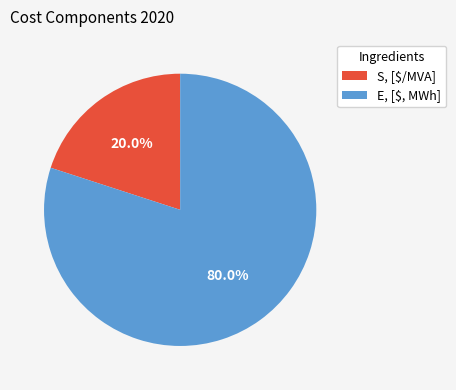

What is the smallest slice in the pie chart?

S, [$/MVA]